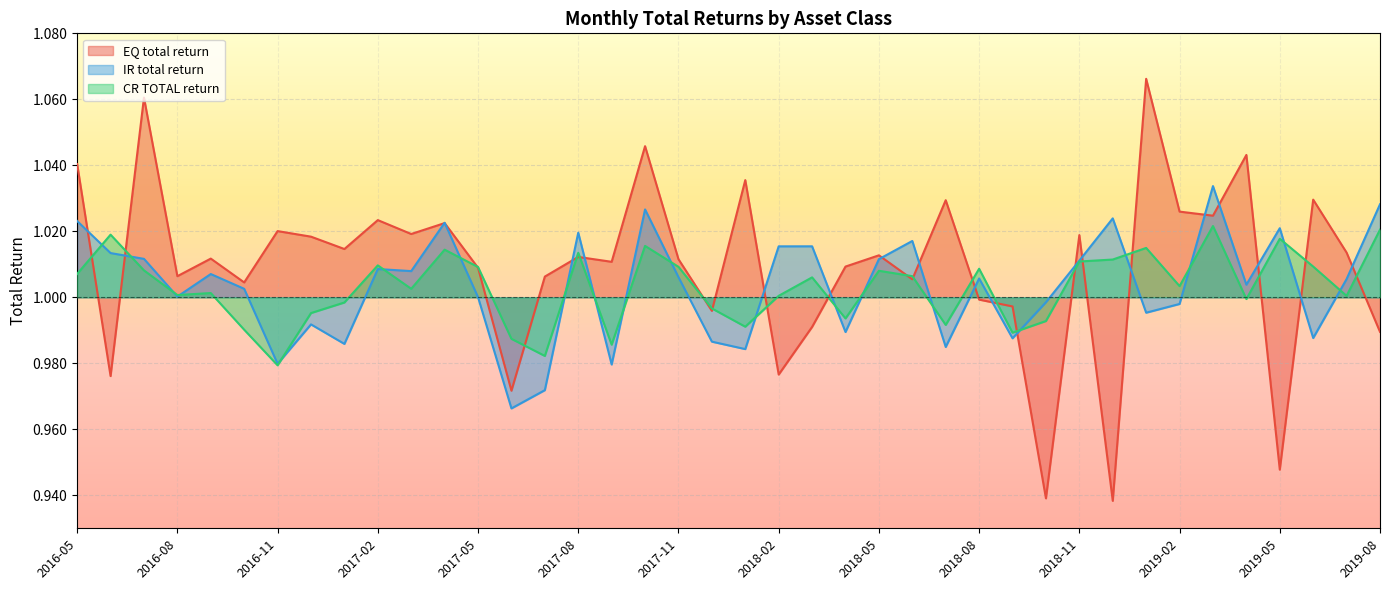

Reading left to right, transcribe all the data shown in this chart.

EQ total return: 2016-05=1.0	2016-06=1.0	2016-07=1.1	2016-08=1.0	2016-09=1.0	2016-10=1.0	2016-11=1.0	2016-12=1.0	2017-01=1.0	2017-02=1.0	2017-03=1.0	2017-04=1.0	2017-05=1.0	2017-06=1.0	2017-07=1.0	2017-08=1.0	2017-09=1.0	2017-10=1.0	2017-11=1.0	2017-12=1.0	2018-01=1.0	2018-02=1.0	2018-03=1.0	2018-04=1.0	2018-05=1.0	2018-06=1.0	2018-07=1.0	2018-08=1.0	2018-09=1.0	2018-10=0.9	2018-11=1.0	2018-12=0.9	2019-01=1.1	2019-02=1.0	2019-03=1.0	2019-04=1.0	2019-05=0.9	2019-06=1.0	2019-07=1.0	2019-08=1.0
IR total return: 2016-05=1.0	2016-06=1.0	2016-07=1.0	2016-08=1.0	2016-09=1.0	2016-10=1.0	2016-11=1.0	2016-12=1.0	2017-01=1.0	2017-02=1.0	2017-03=1.0	2017-04=1.0	2017-05=1.0	2017-06=1.0	2017-07=1.0	2017-08=1.0	2017-09=1.0	2017-10=1.0	2017-11=1.0	2017-12=1.0	2018-01=1.0	2018-02=1.0	2018-03=1.0	2018-04=1.0	2018-05=1.0	2018-06=1.0	2018-07=1.0	2018-08=1.0	2018-09=1.0	2018-10=1.0	2018-11=1.0	2018-12=1.0	2019-01=1.0	2019-02=1.0	2019-03=1.0	2019-04=1.0	2019-05=1.0	2019-06=1.0	2019-07=1.0	2019-08=1.0
CR TOTAL return: 2016-05=1.0	2016-06=1.0	2016-07=1.0	2016-08=1.0	2016-09=1.0	2016-10=1.0	2016-11=1.0	2016-12=1.0	2017-01=1.0	2017-02=1.0	2017-03=1.0	2017-04=1.0	2017-05=1.0	2017-06=1.0	2017-07=1.0	2017-08=1.0	2017-09=1.0	2017-10=1.0	2017-11=1.0	2017-12=1.0	2018-01=1.0	2018-02=1.0	2018-03=1.0	2018-04=1.0	2018-05=1.0	2018-06=1.0	2018-07=1.0	2018-08=1.0	2018-09=1.0	2018-10=1.0	2018-11=1.0	2018-12=1.0	2019-01=1.0	2019-02=1.0	2019-03=1.0	2019-04=1.0	2019-05=1.0	2019-06=1.0	2019-07=1.0	2019-08=1.0